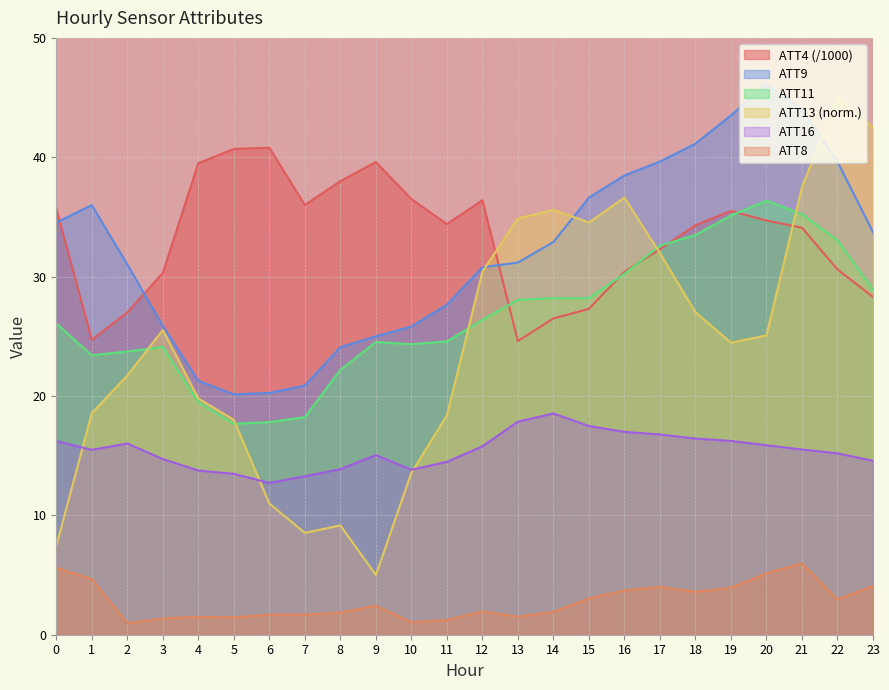

Rank the series at 17 from highest to lowest value.

ATT9, ATT11, ATT4, ATT13, ATT16, ATT8